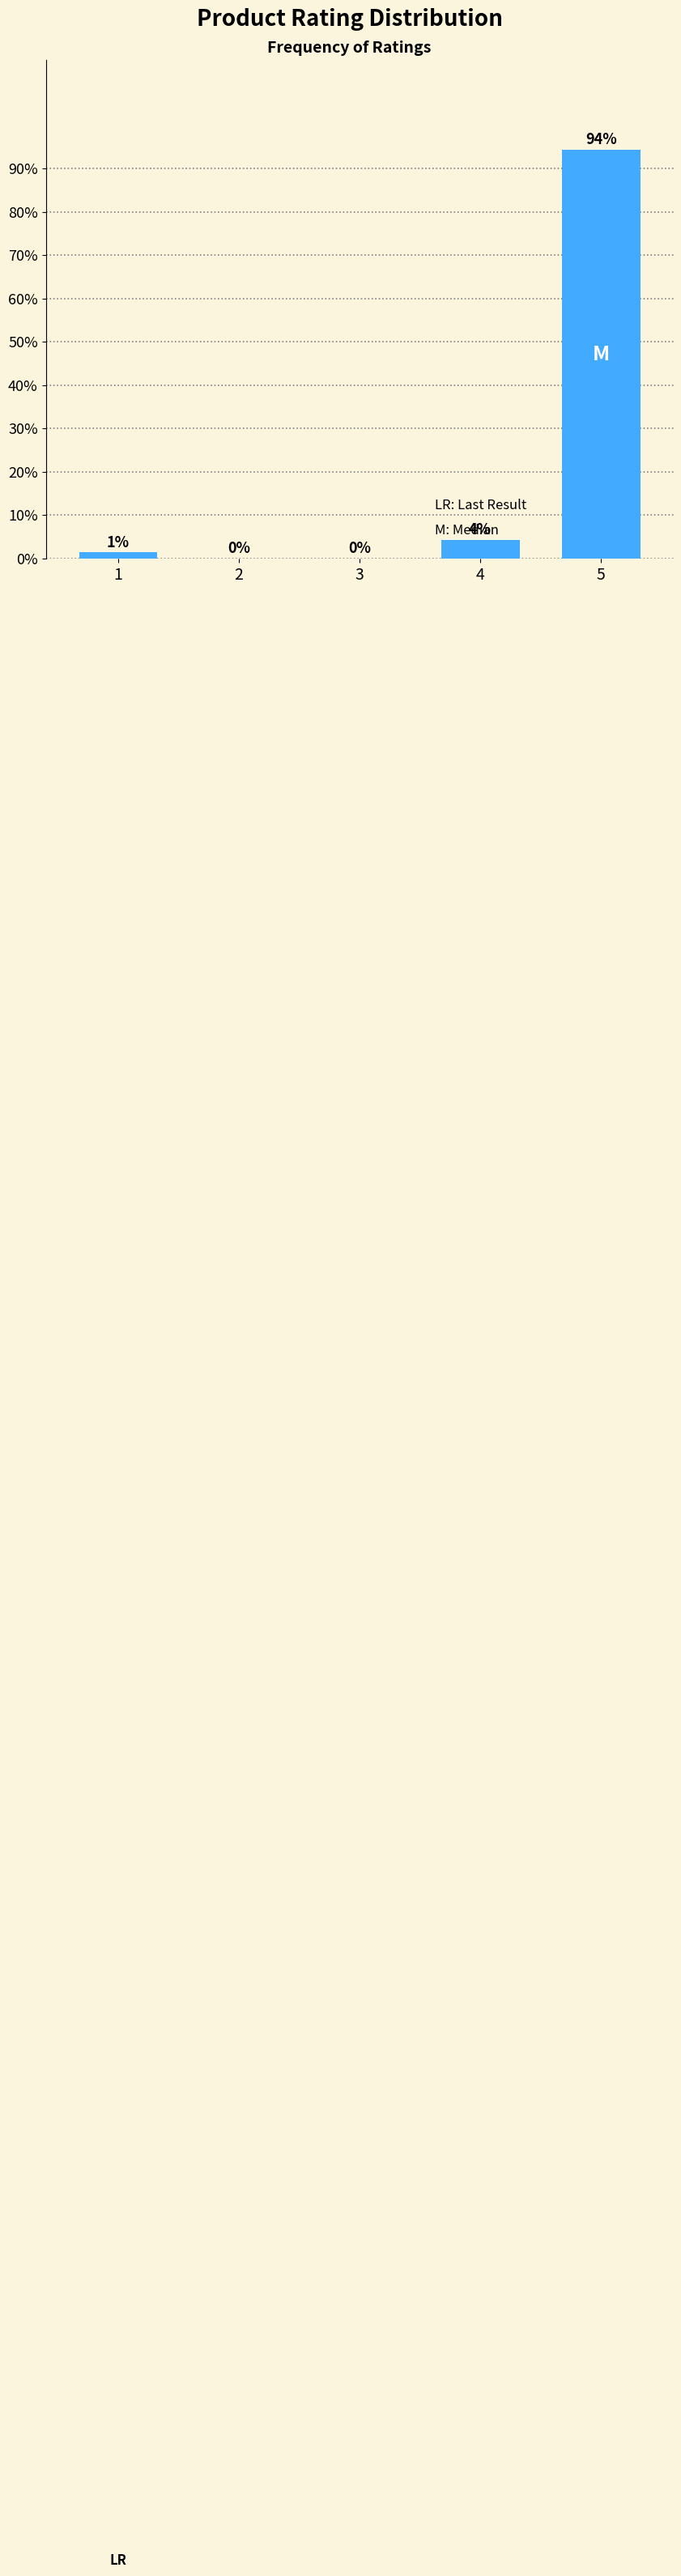

Between 3 and 5, which is larger?

5